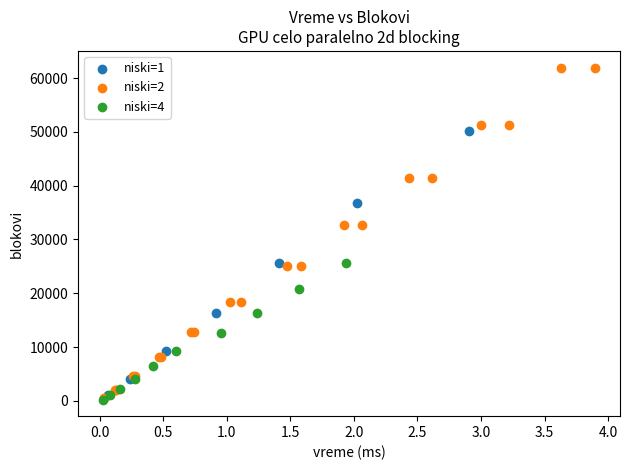

Which series has the widest spread of Y values?

niski=2